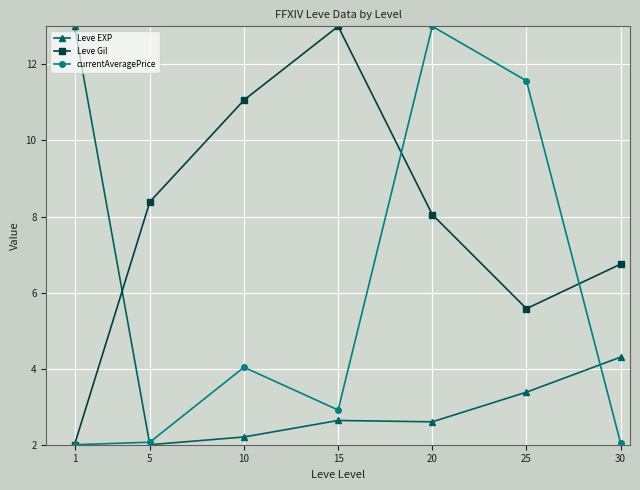

Is the value of Leve Gil at 1 greater than the value of Leve EXP at 20?

No